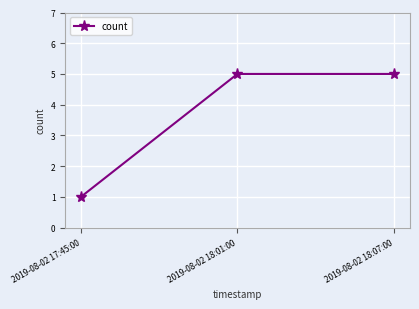

The value at 2019-08-02 18:07:00 is 8. True or false?

False